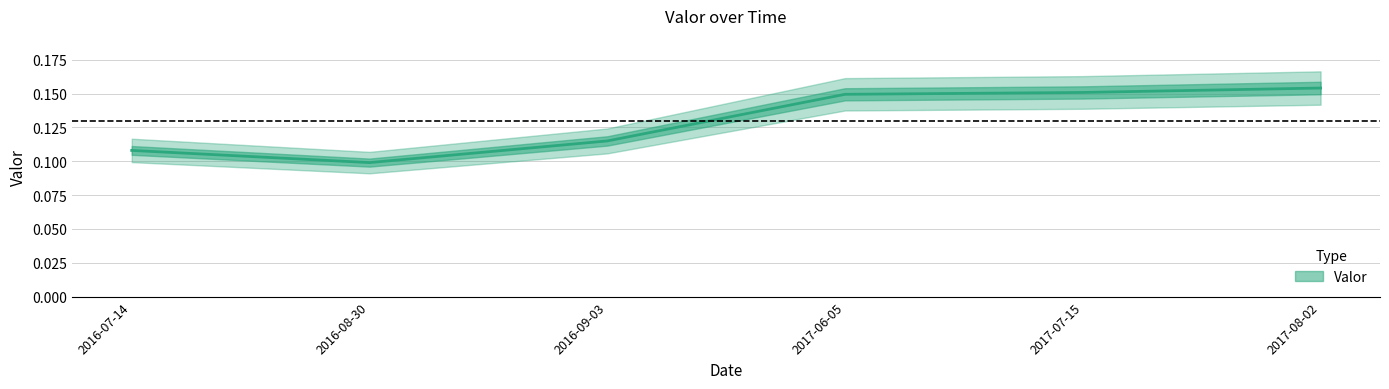

What is the label of the 6th point from the left?

2017-08-02